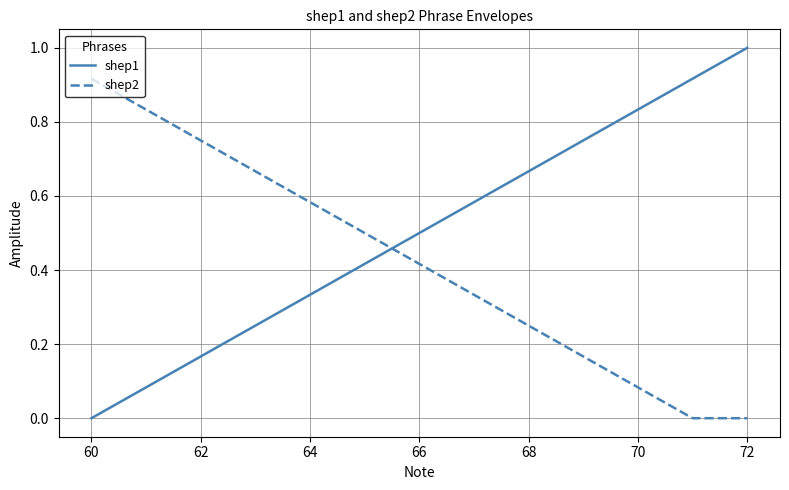

Which series has the largest total across all categories?

shep1